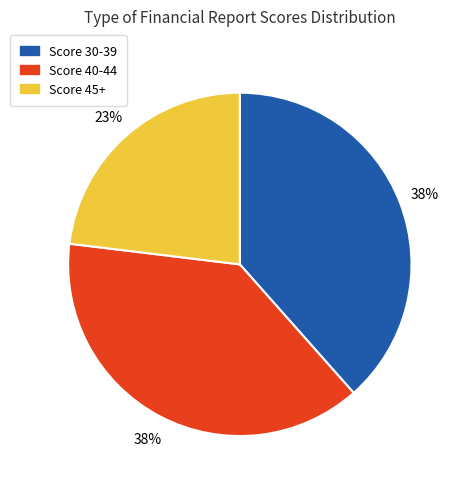

How many segments does this pie chart have?

3